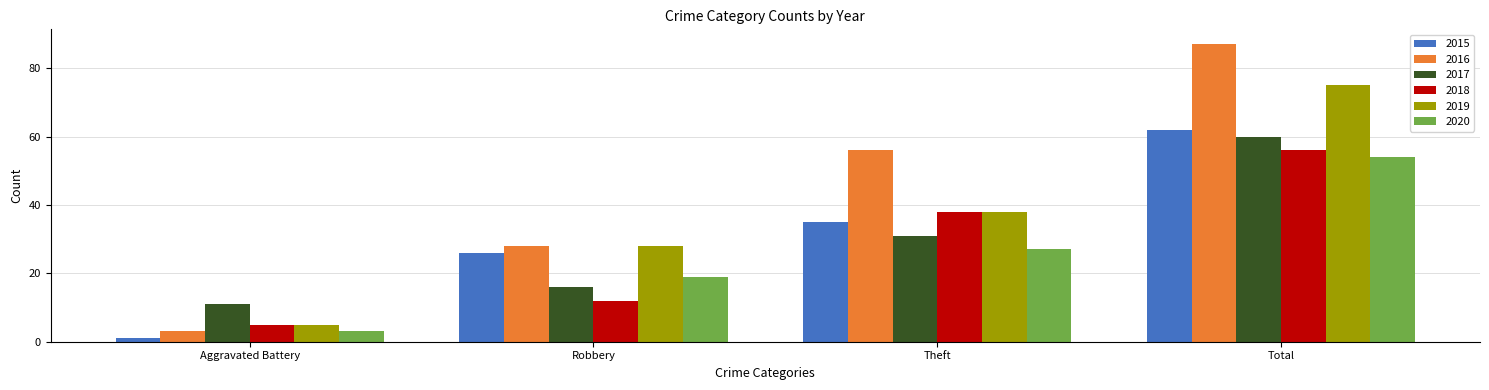

Is it true that 2019 equals 38 at Theft?

True